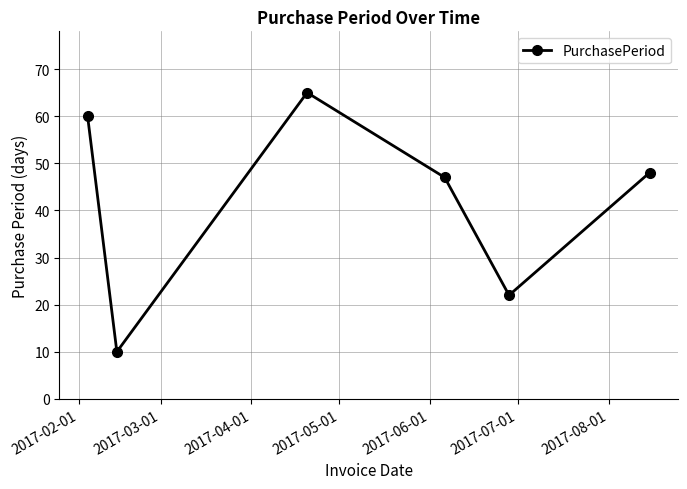

What is the difference between the maximum and minimum values?

55